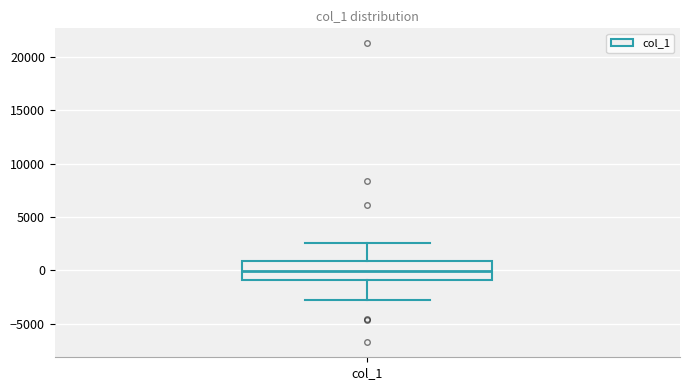

Read this box plot against the y-axis: the position of the median line, the range covered by the box, and the ends of both whiskers. The values are not printed on the chart, so give them approximately, as read against the axis.

median 0, box -1000 to 1000, whiskers -3000 to 2500